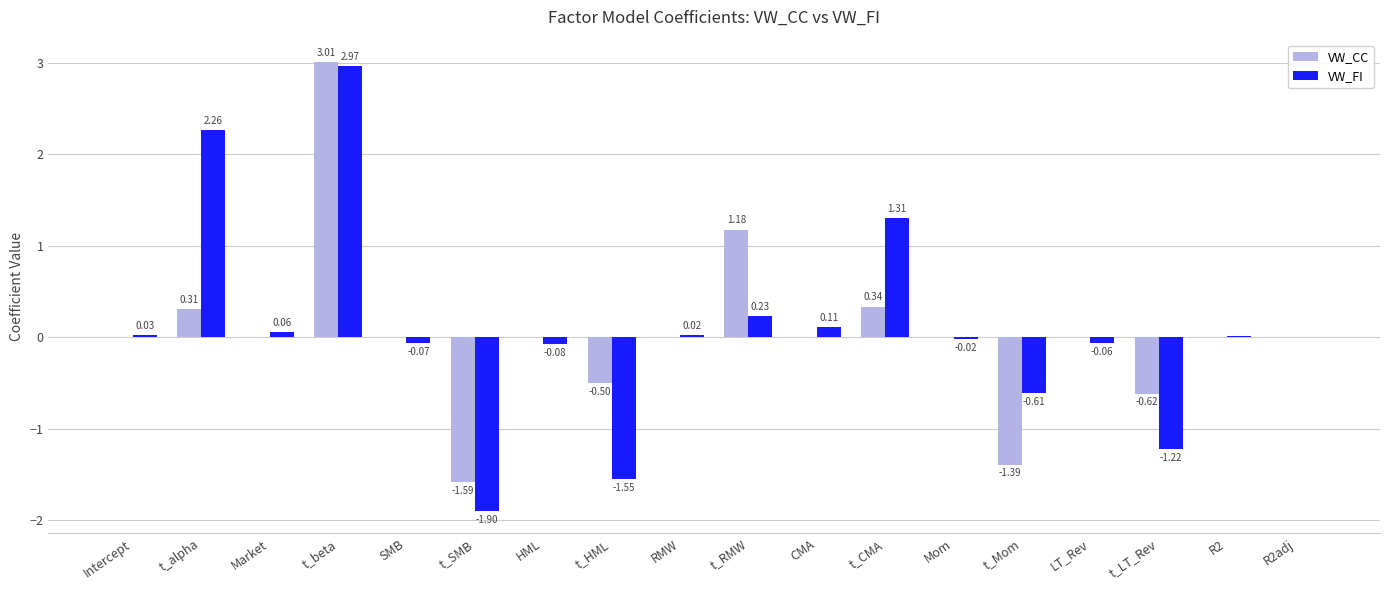

Are the bars horizontal?

No